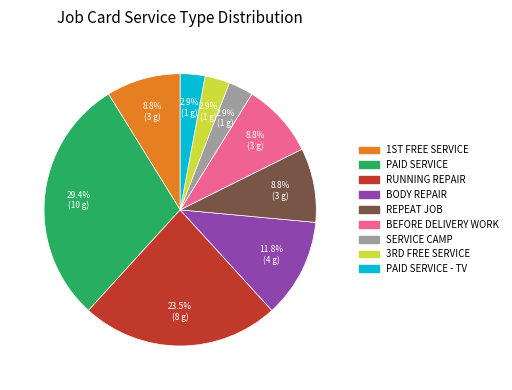

Is there any slice that represents more than half of the pie?

No